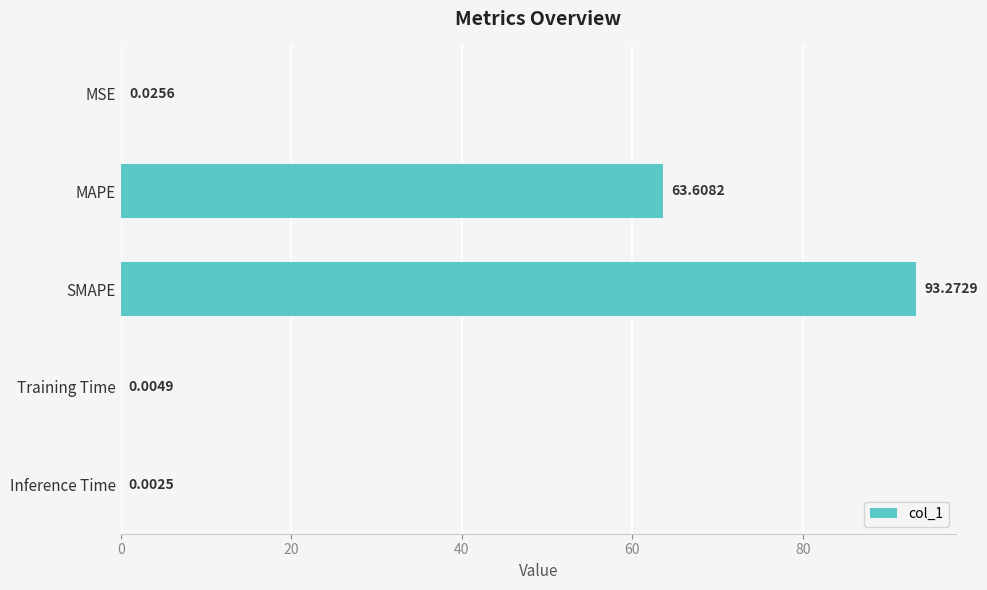

At which label is the value closest to 46?

MAPE